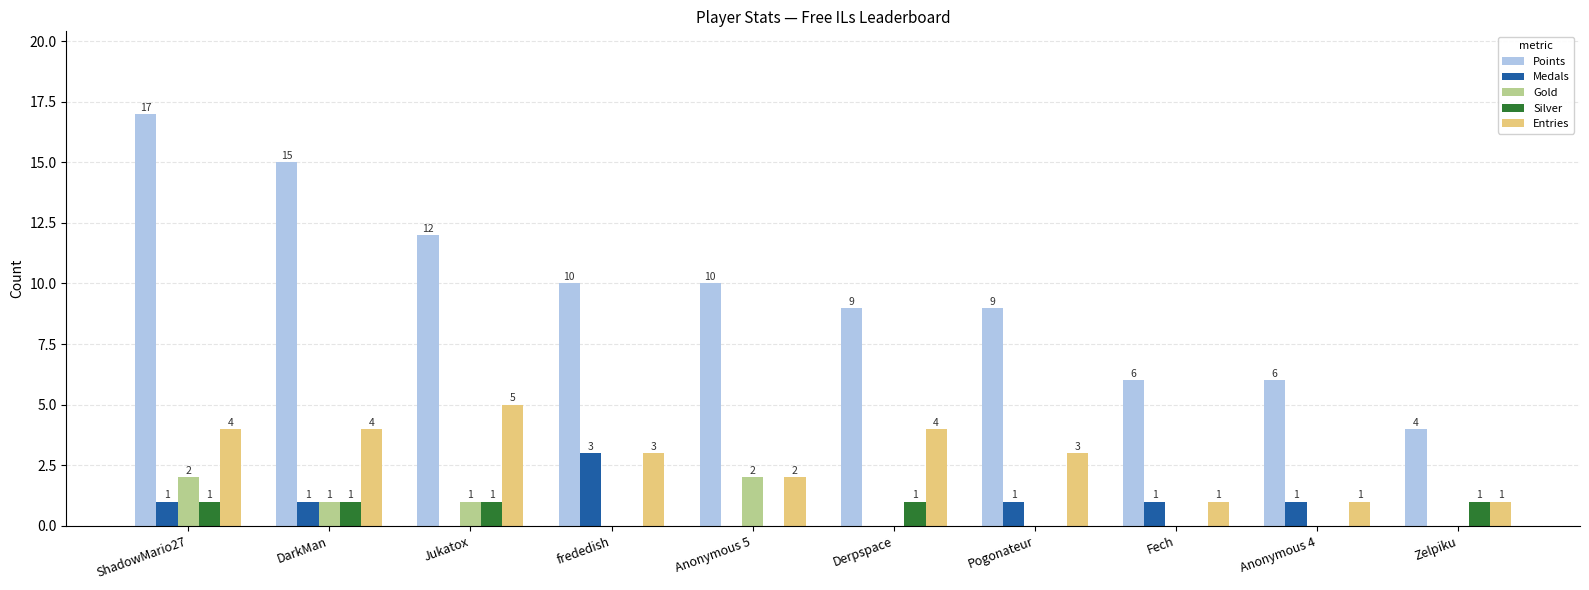

How many data points does each series have?

10